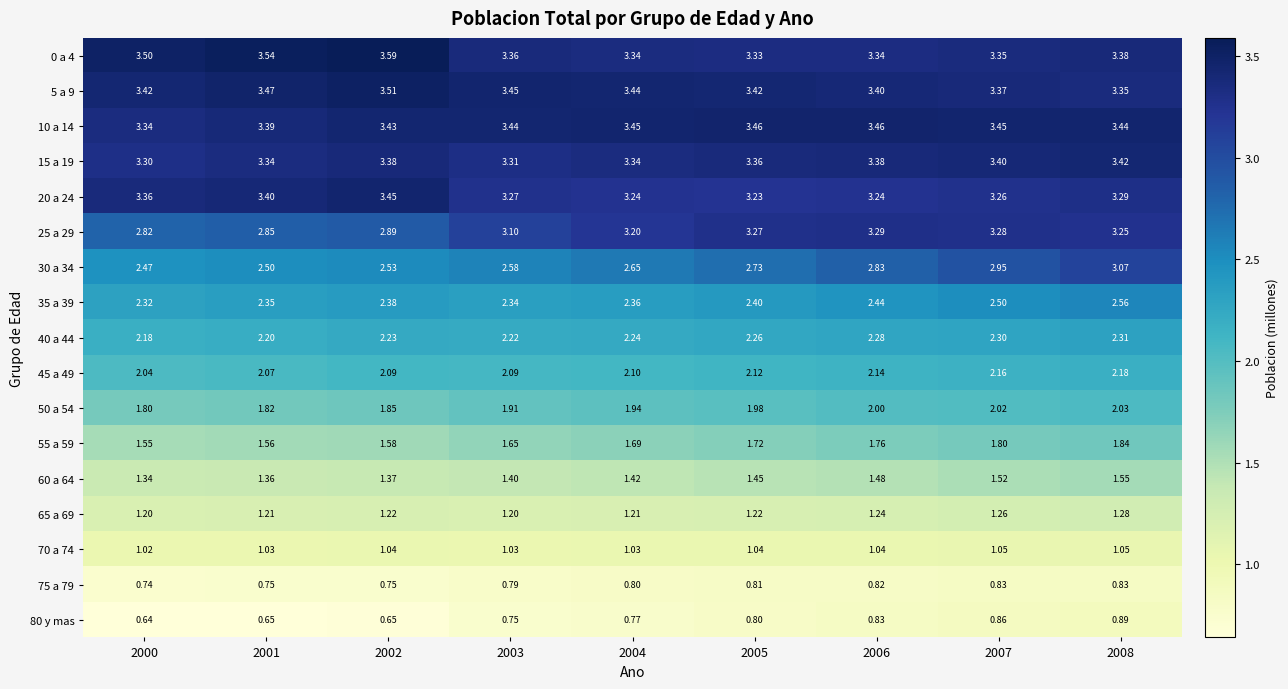

Is the value of 45 a 49 at 2006 greater than the value of 15 a 19 at 2002?

No